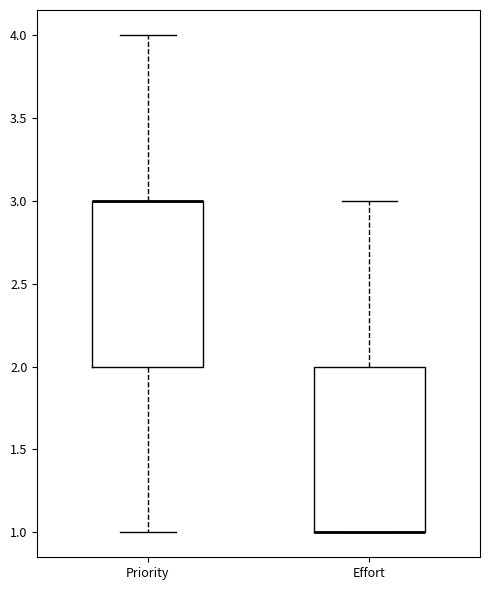

Reading left to right, transcribe this box plot: for each box, give where its median line is, the range the box spans, and where its two whiskers end, as read against the y-axis. The values are not printed on the chart, so give them approximately, as read against the axis.

Priority: median 3 (drawn on the box's upper edge), box 2 to 3, whiskers 1 to 4
Effort: median 1 (drawn on the box's lower edge), box 1 to 2, whiskers 1 to 3